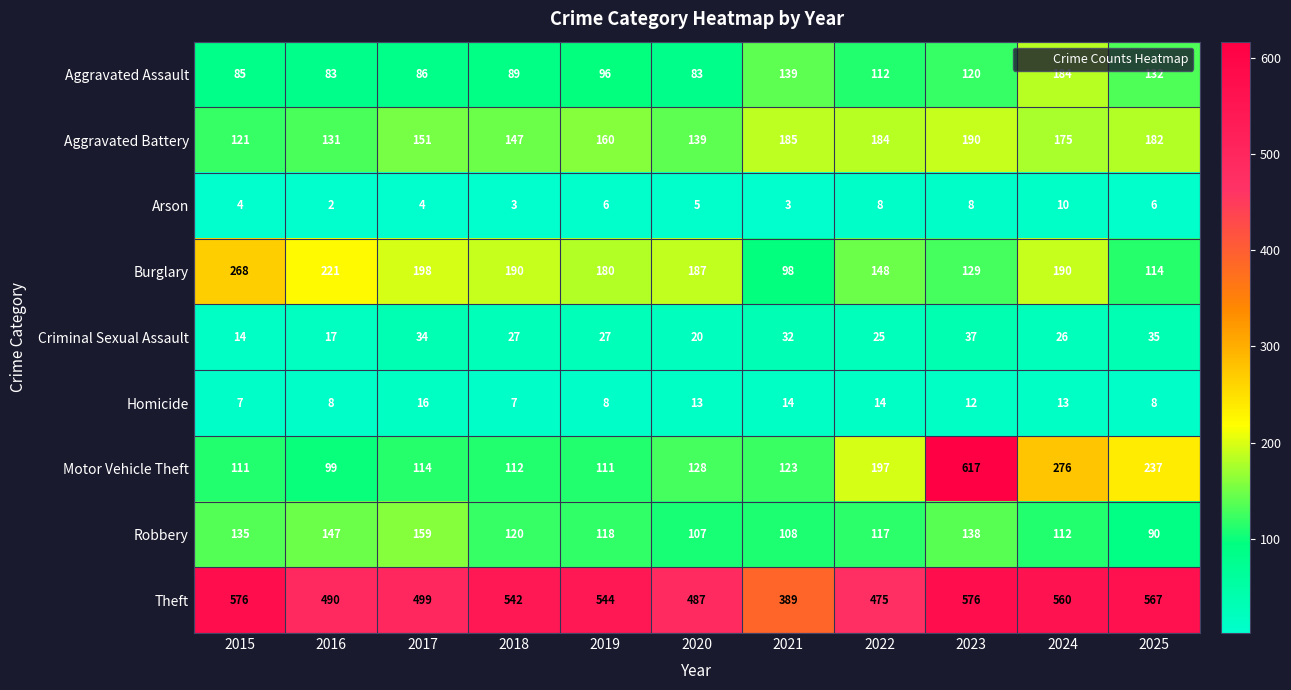

At 2024, list the series in order from largest to smallest.

Theft, Motor Vehicle Theft, Burglary, Aggravated Assault, Aggravated Battery, Robbery, Criminal Sexual Assault, Homicide, Arson